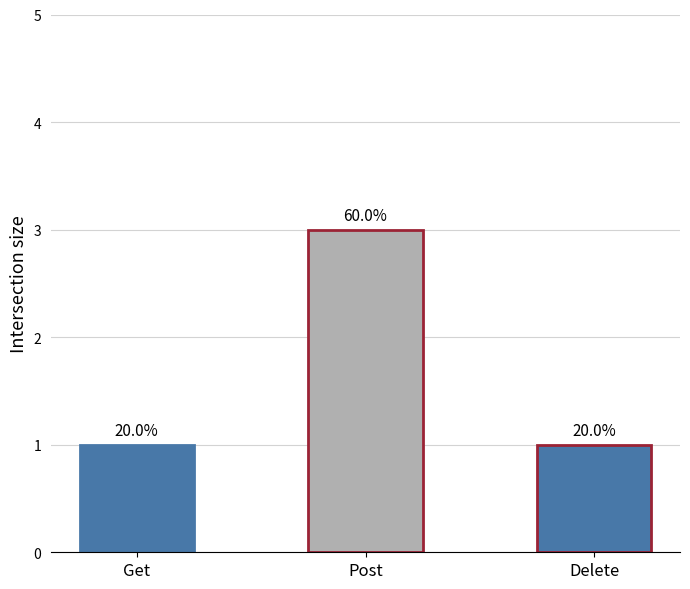

Does the chart contain any negative values?

No